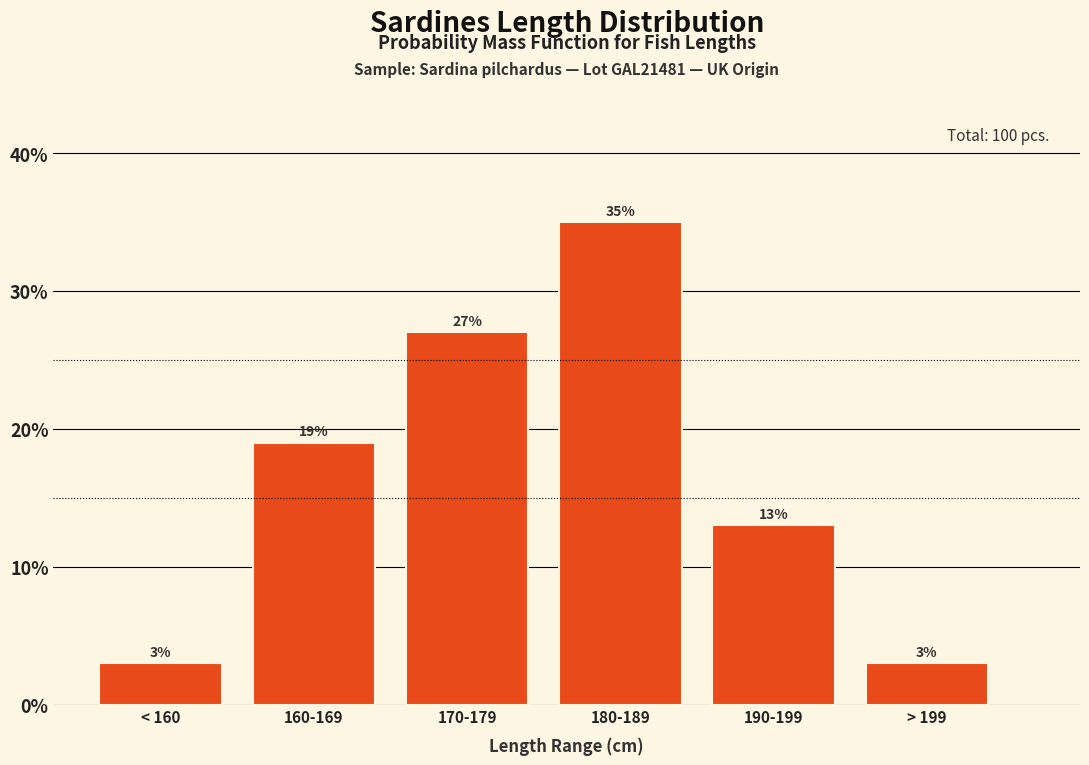

Reading left to right, extract all data points from this chart.

3	19	27	35	13	3